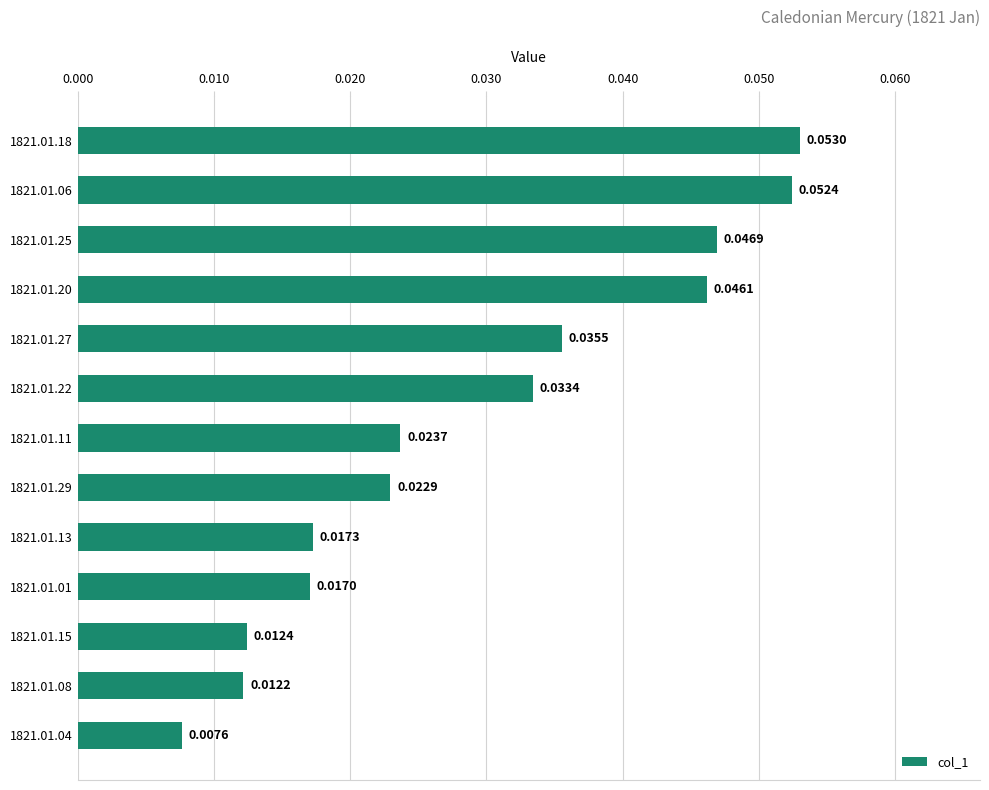

List the labels in order of value, smallest first.

1821.01.04, 1821.01.08, 1821.01.15, 1821.01.01, 1821.01.13, 1821.01.29, 1821.01.11, 1821.01.22, 1821.01.27, 1821.01.20, 1821.01.25, 1821.01.06, 1821.01.18